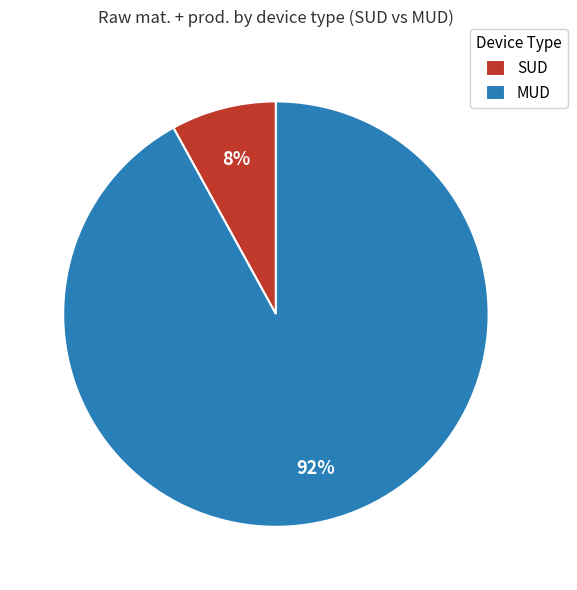

Do MUD and SUD together represent more than half of the pie?

Yes